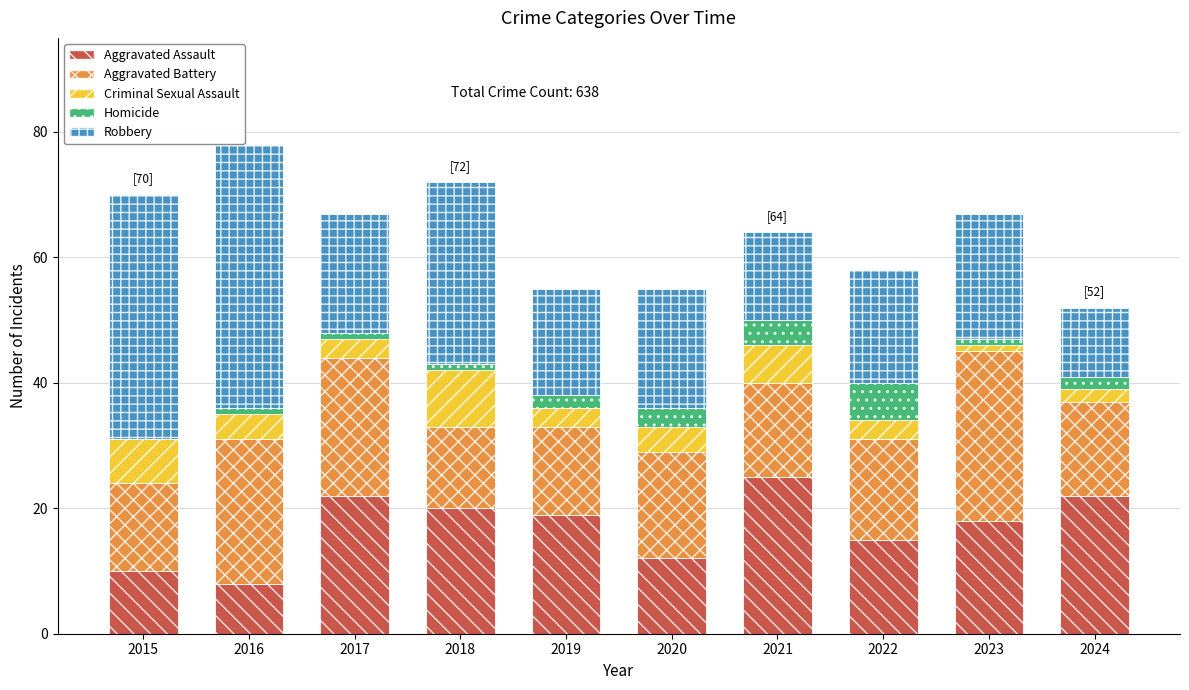

What is the maximum value for Aggravated Assault?

25